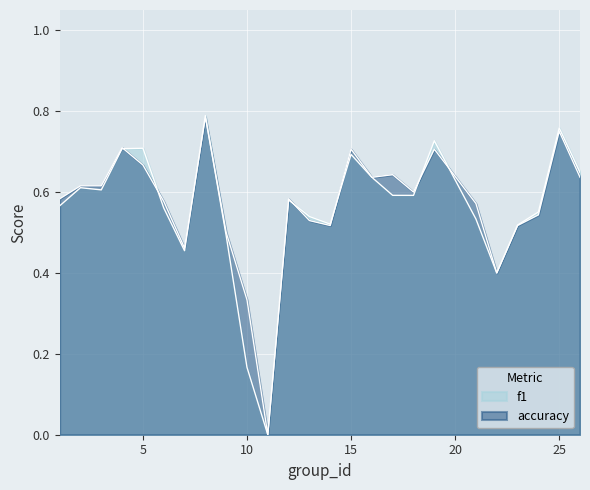

Which series has the largest total across all categories?

accuracy